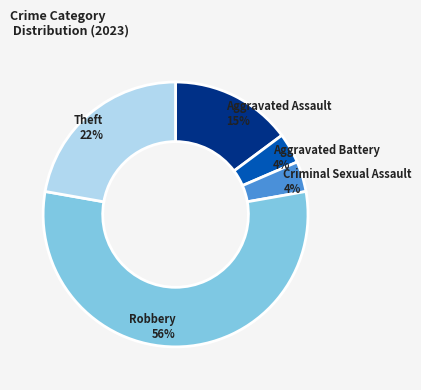

Is there a majority slice in this chart?

Yes